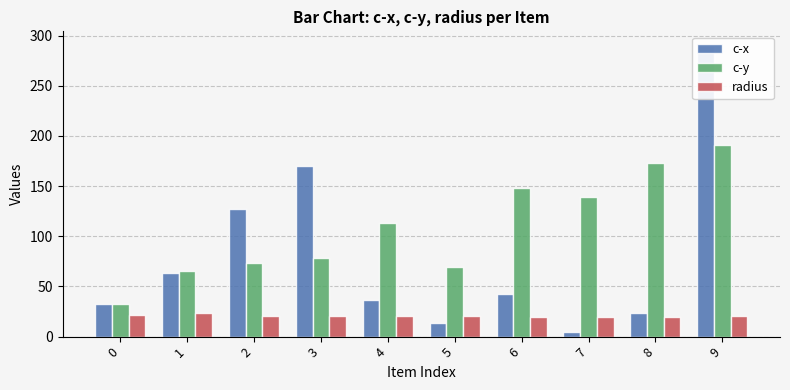

What is the sum of the radius values at 4 and 9?

41.6